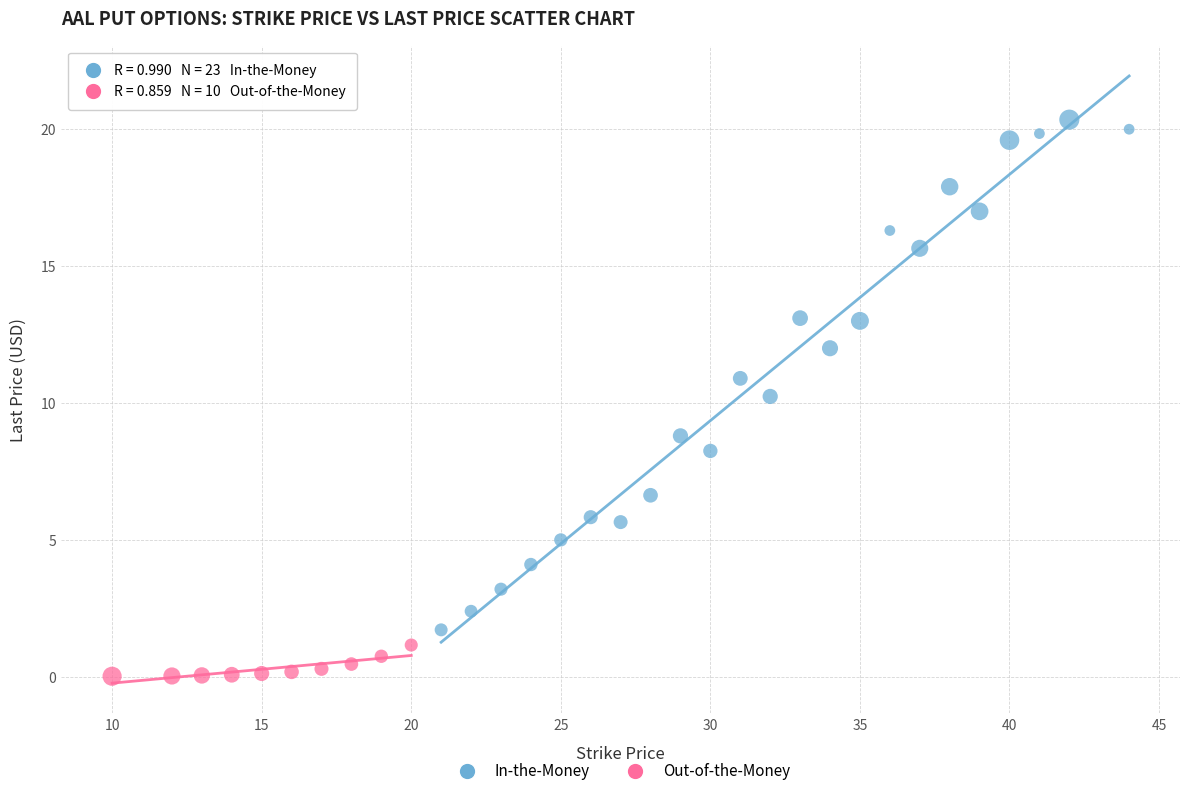

Which series reaches the minimum Y coordinate?

Out-of-the-Money